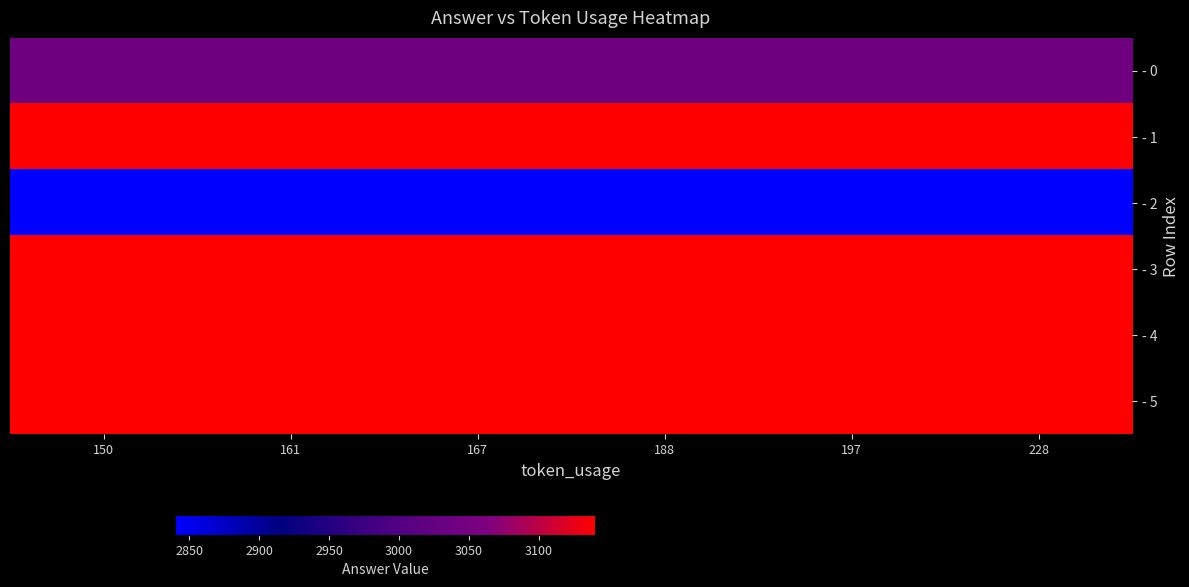

Rank the series by their maximum value, from highest to lowest.

- 1, - 3, - 4, - 5, - 0, - 2